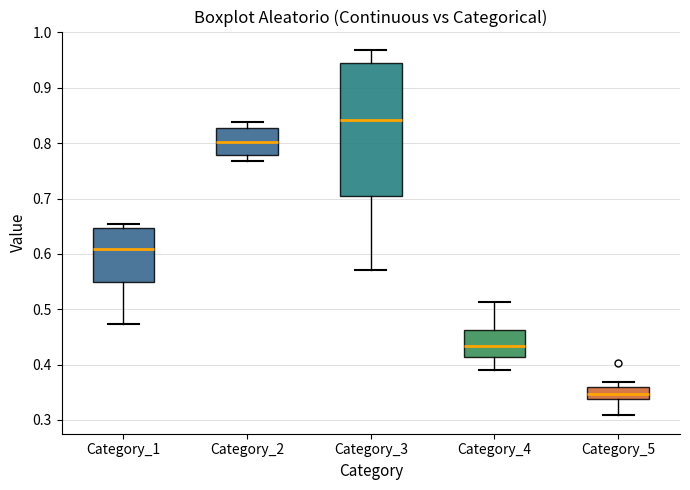

Which box is the tallest, from its lower edge to its upper edge?

Category_3